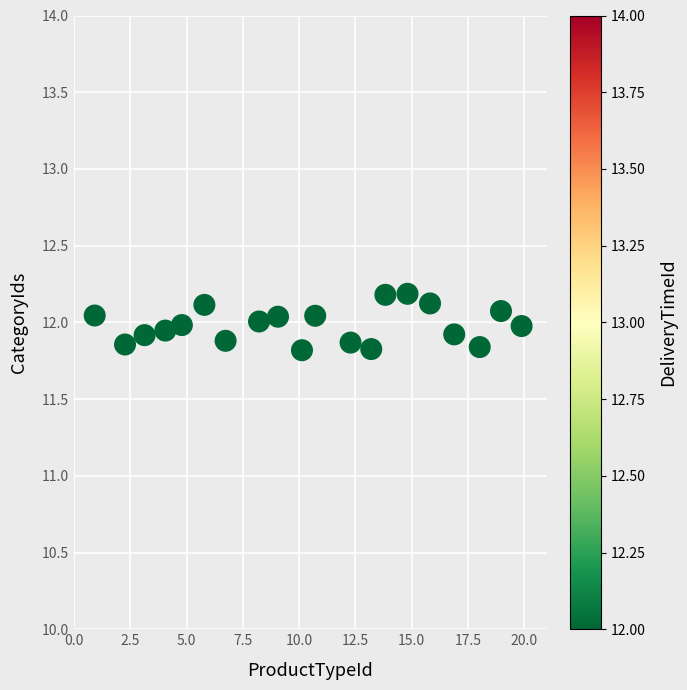

What is the range of X values (max minus min)?

19.0